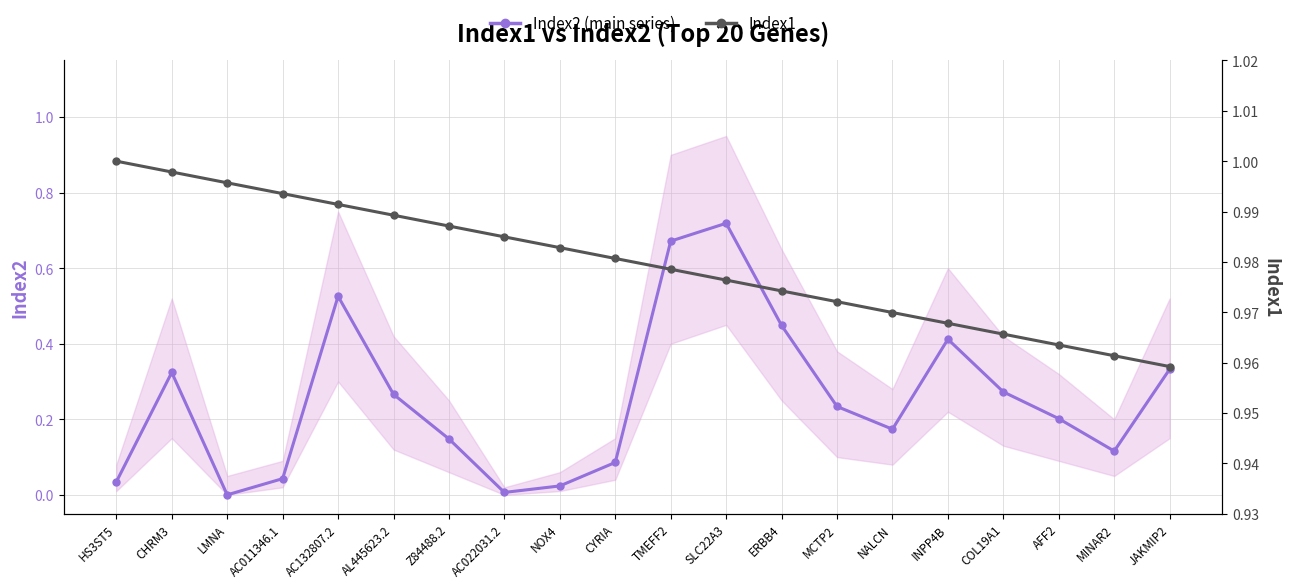

Rank the categories by Index2 (main series) value from lowest to highest.

LMNA, AC022031.2, NOX4, HS3ST5, AC011346.1, CYRIA, MINAR2, Z84488.2, NALCN, AFF2, MCTP2, AL445623.2, COL19A1, CHRM3, JAKMIP2, INPP4B, ERBB4, AC132807.2, TMEFF2, SLC22A3